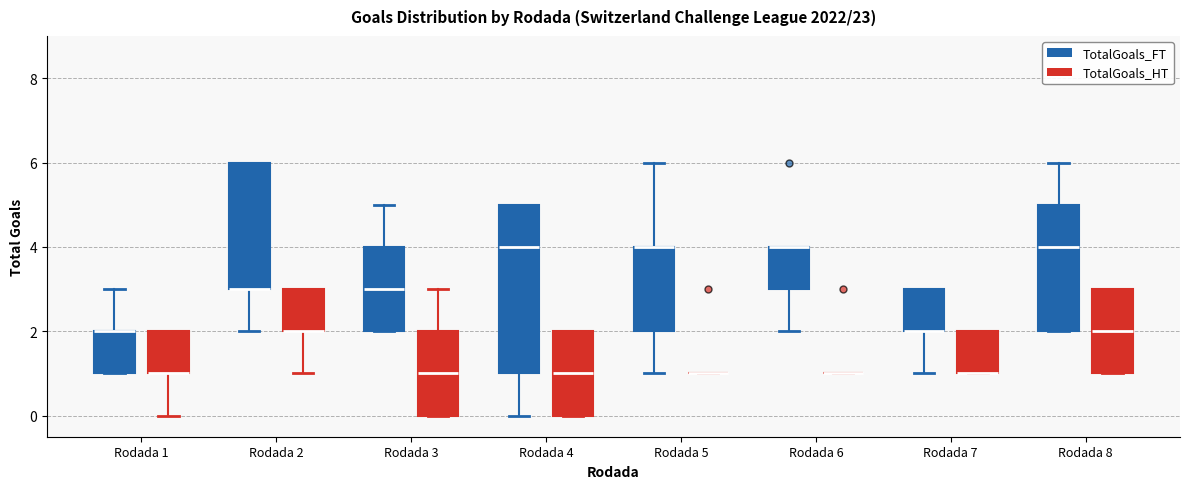

Reading left to right, read every box against the y-axis: the position of its median line, the range the box covers, and the ends of its whiskers. The values are not printed on the chart, so give them approximately, as read against the axis.

Rodada 1 (TotalGoals_FT): median 2 (drawn on the box's upper edge), box 1 to 2, whiskers 1 to 3
Rodada 1 (TotalGoals_HT): median 1 (drawn on the box's lower edge), box 1 to 2, whiskers 0 to 2
Rodada 2 (TotalGoals_FT): median 3 (drawn on the box's lower edge), box 3 to 6, whiskers 2 to 6
Rodada 2 (TotalGoals_HT): median 2 (drawn on the box's lower edge), box 2 to 3, whiskers 1 to 3
Rodada 3 (TotalGoals_FT): median 3, box 2 to 4, whiskers 2 to 5
Rodada 3 (TotalGoals_HT): median 1, box 0 to 2, whiskers 0 to 3
Rodada 4 (TotalGoals_FT): median 4, box 1 to 5, whiskers 0 to 5
Rodada 4 (TotalGoals_HT): median 1, box 0 to 2, whiskers 0 to 2
Rodada 5 (TotalGoals_FT): median 4 (drawn on the box's upper edge), box 2 to 4, whiskers 1 to 6
Rodada 5 (TotalGoals_HT): box collapsed to a line at 1, whiskers 1 to 1
Rodada 6 (TotalGoals_FT): median 4 (drawn on the box's upper edge), box 3 to 4, whiskers 2 to 4
Rodada 6 (TotalGoals_HT): box collapsed to a line at 1, whiskers 1 to 1
Rodada 7 (TotalGoals_FT): median 2 (drawn on the box's lower edge), box 2 to 3, whiskers 1 to 3
Rodada 7 (TotalGoals_HT): median 1 (drawn on the box's lower edge), box 1 to 2, whiskers 1 to 2
Rodada 8 (TotalGoals_FT): median 4, box 2 to 5, whiskers 2 to 6
Rodada 8 (TotalGoals_HT): median 2, box 1 to 3, whiskers 1 to 3